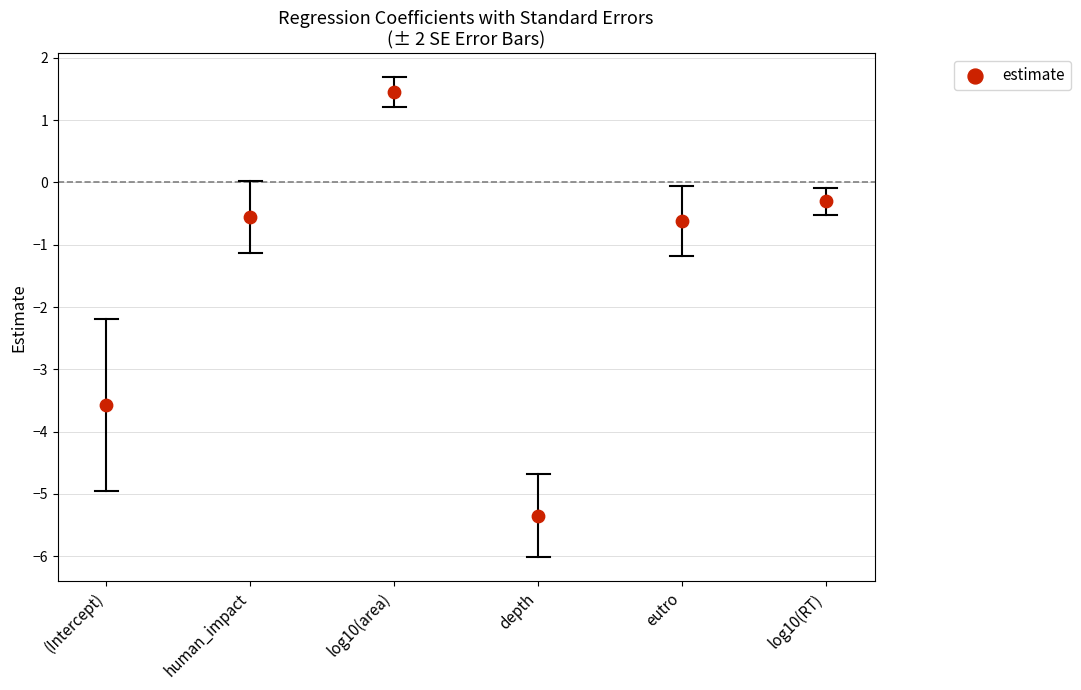

What is the range of Y values (max minus min)?

6.8